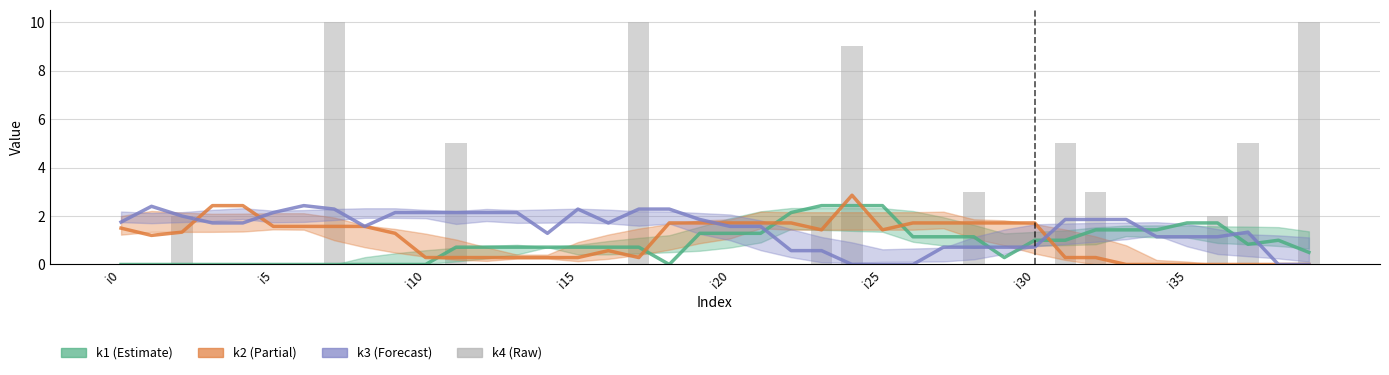

Is it true that k4 equals 3.1 at 26?

False